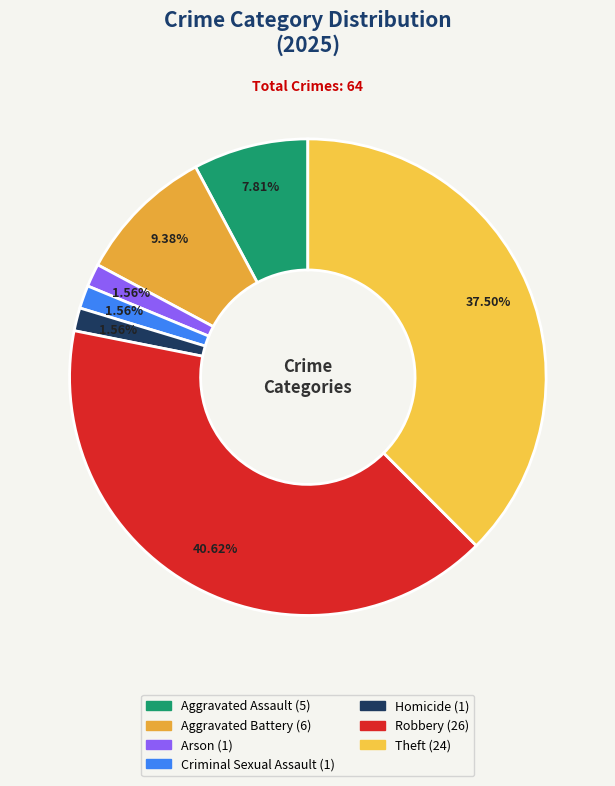

How many segments does this pie chart have?

7